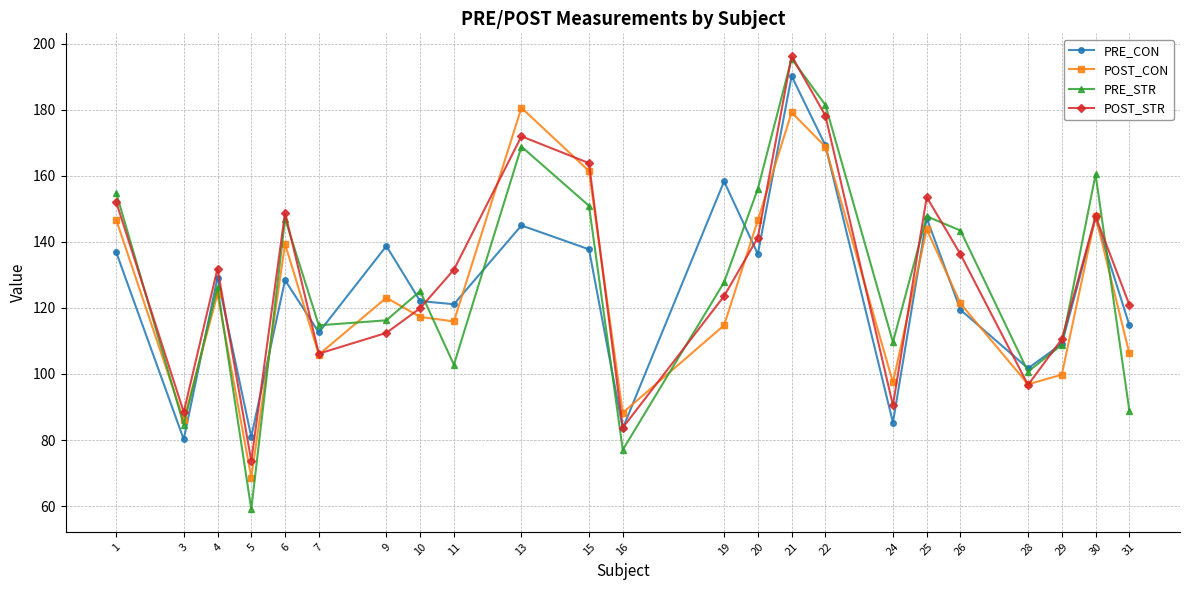

At which category does the chart reach its peak across all series?

21